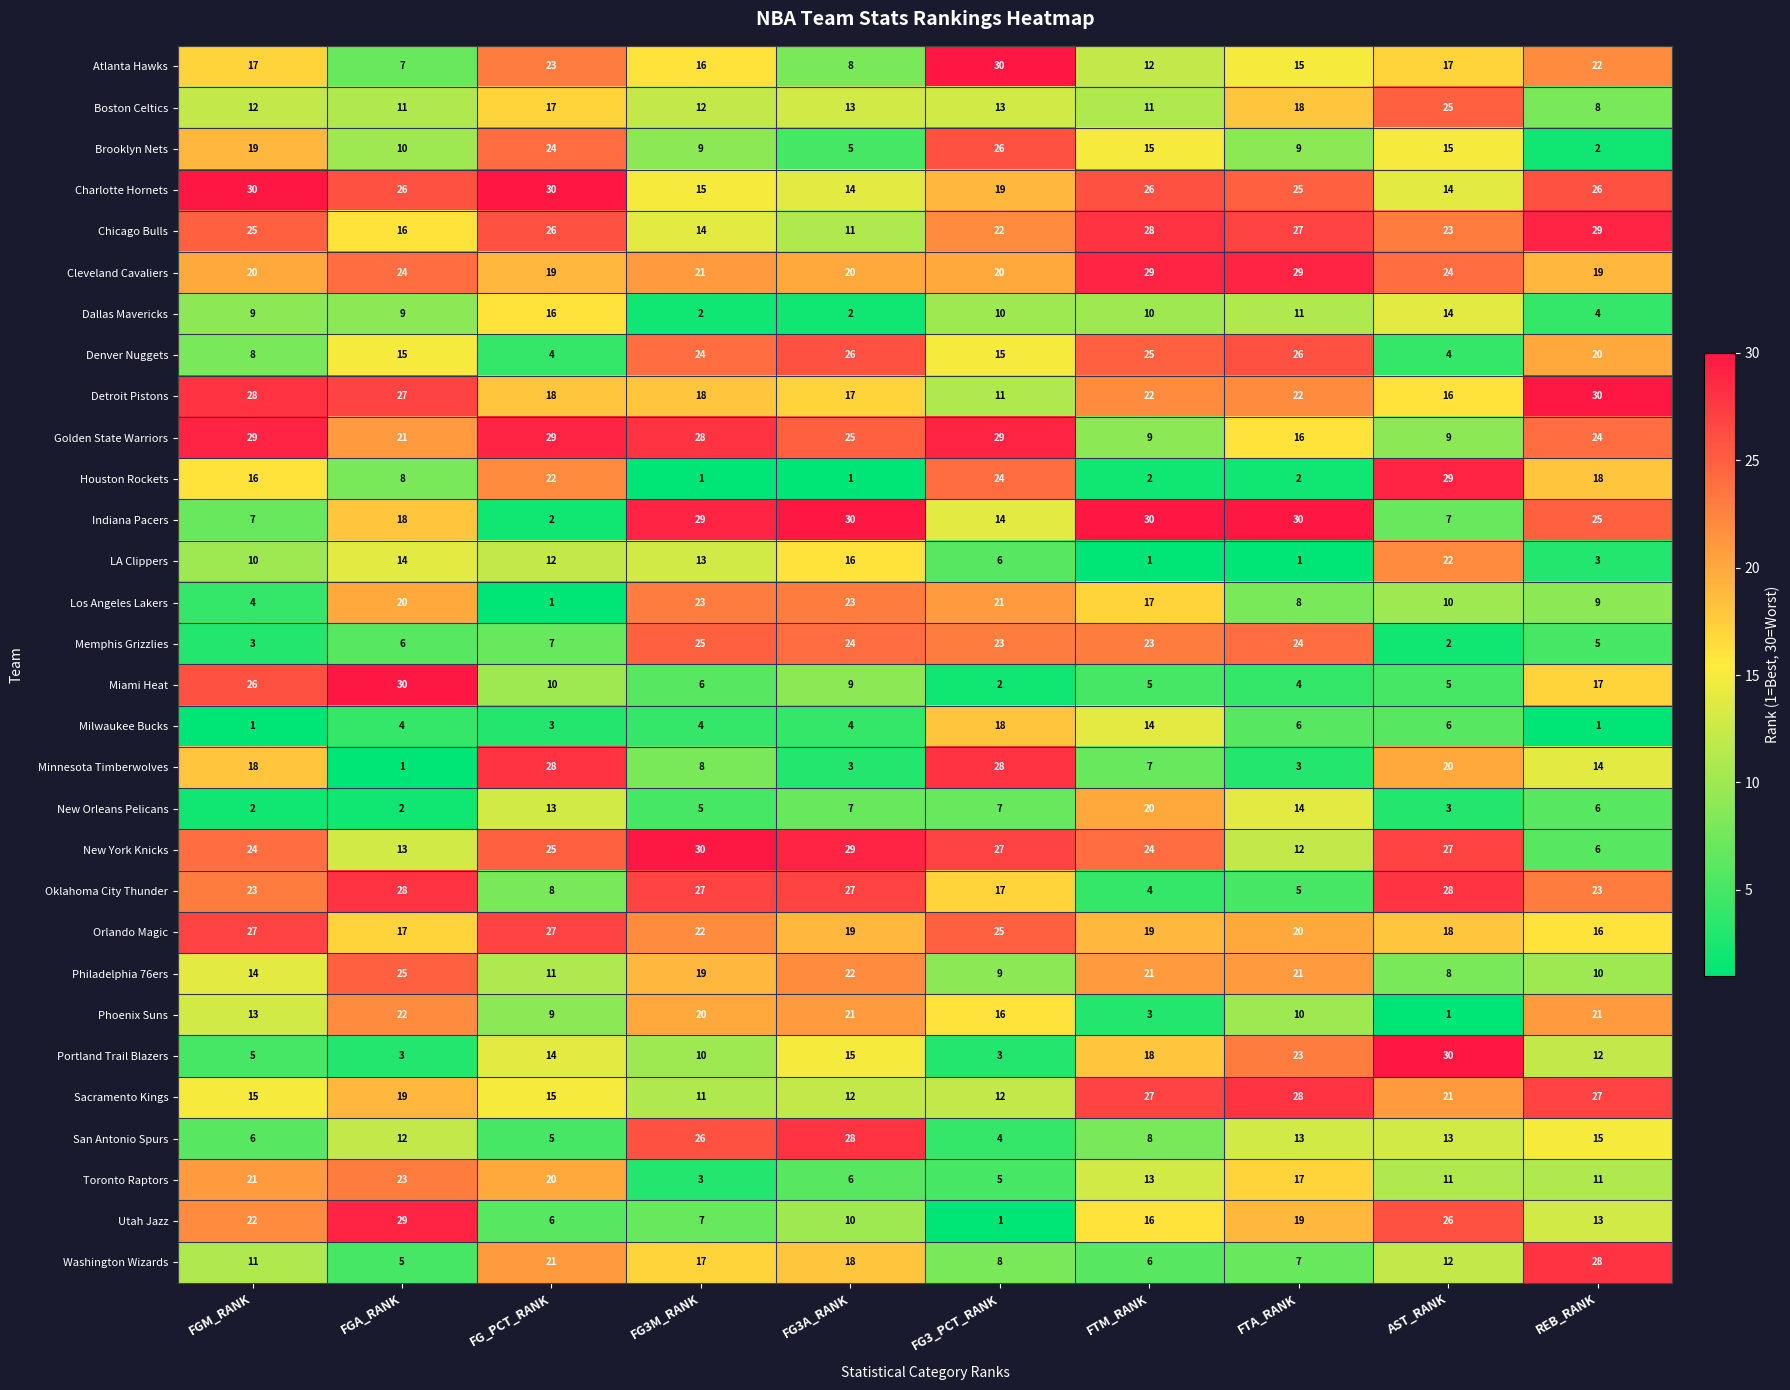

What is the total value across all series at AST_RANK?

460